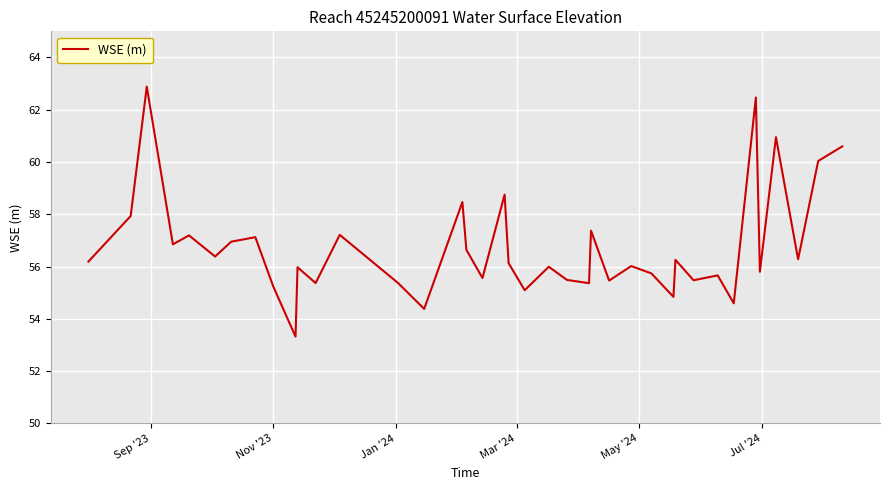

What is the minimum value shown in the chart?

53.3